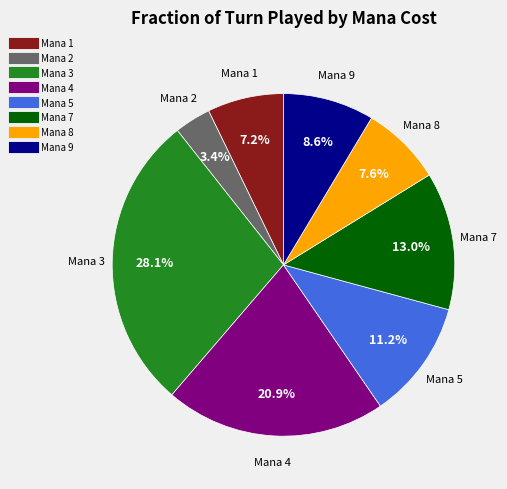

Is there a majority slice in this chart?

No